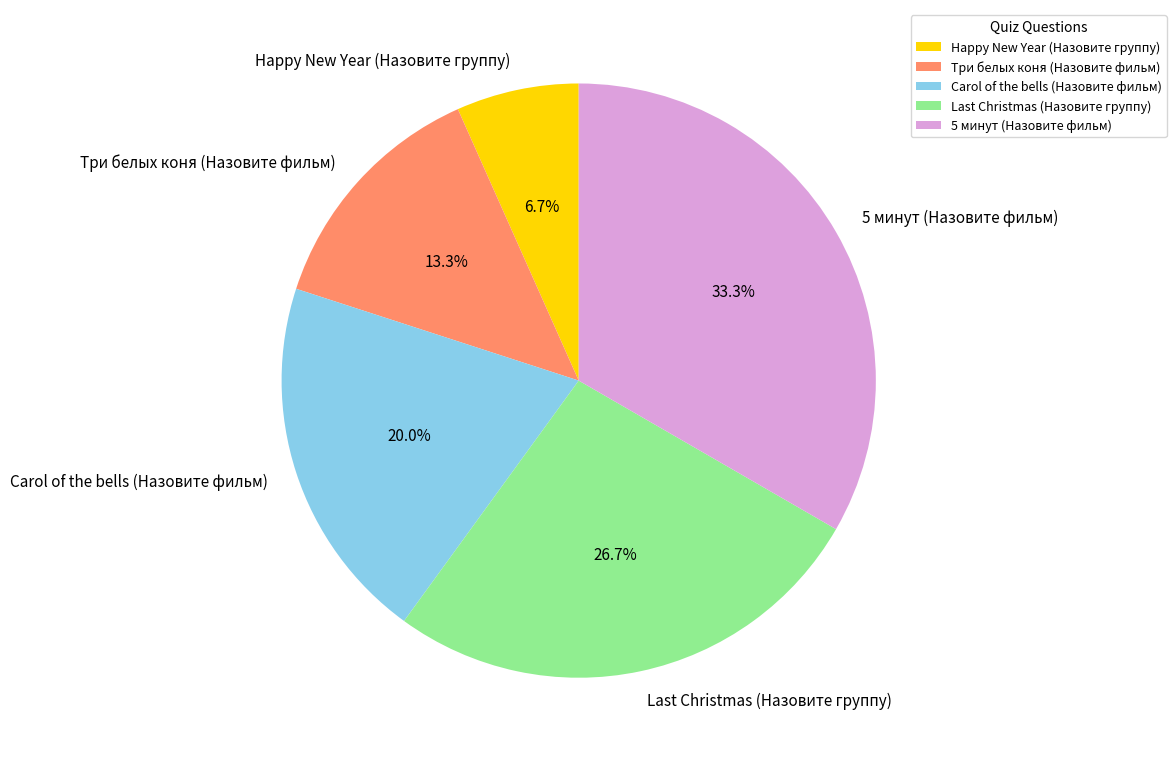

To the nearest percent, what is the average slice percentage?

20%